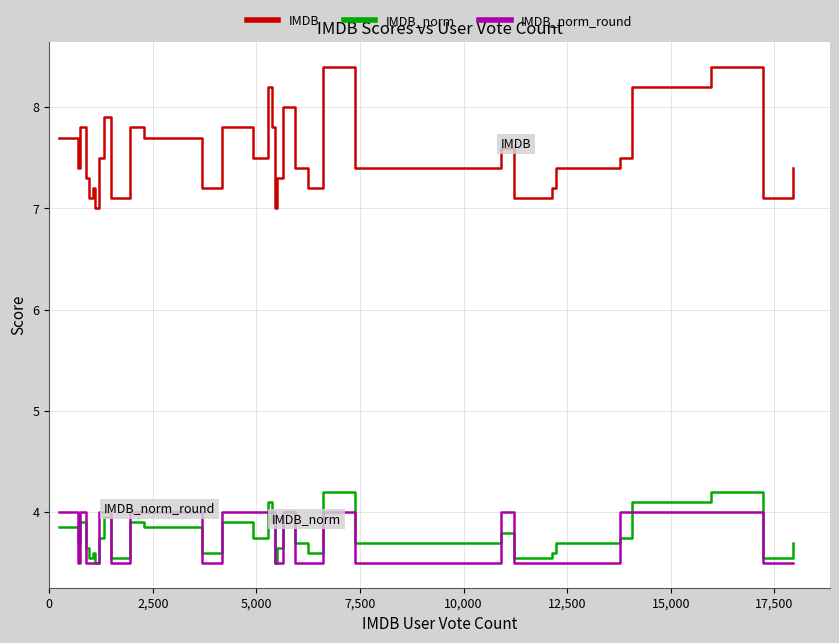

What is the smallest value displayed?

3.5